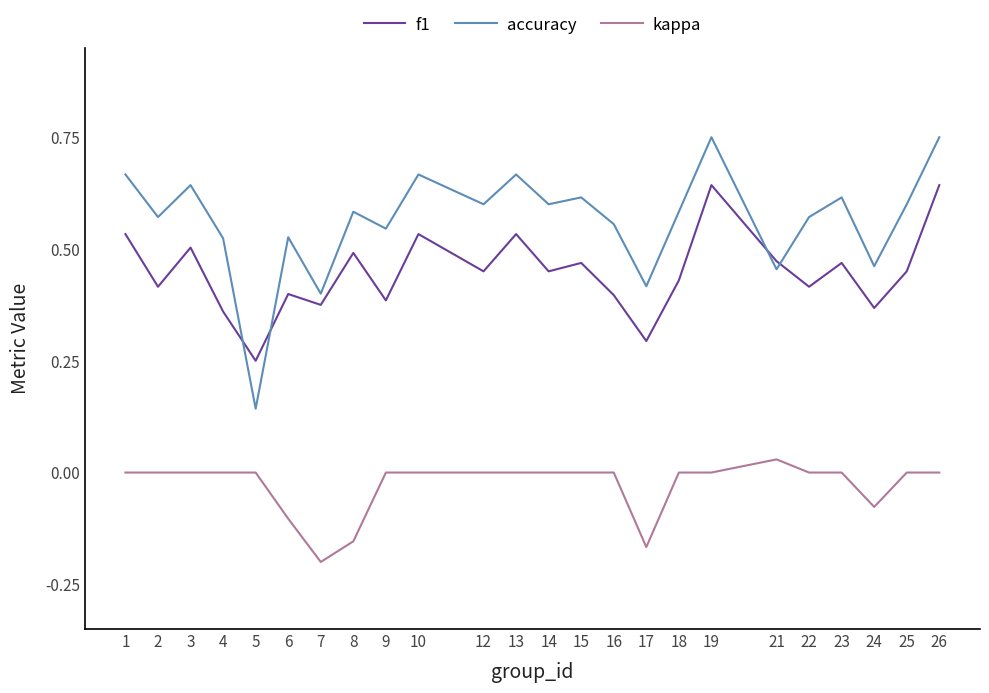

List the series in order of their overall mean, lowest first.

kappa, f1, accuracy